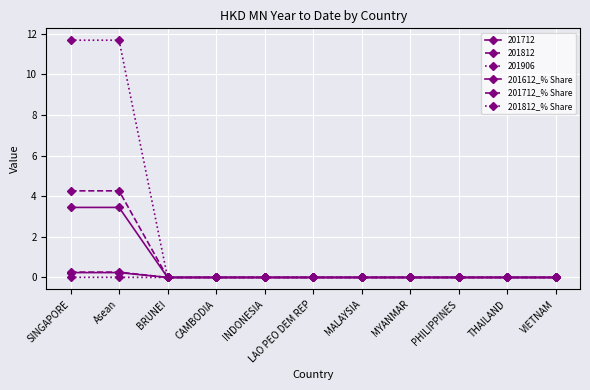

Is the value of 201612_% Share at VIETNAM greater than the value of 201812_% Share at THAILAND?

No